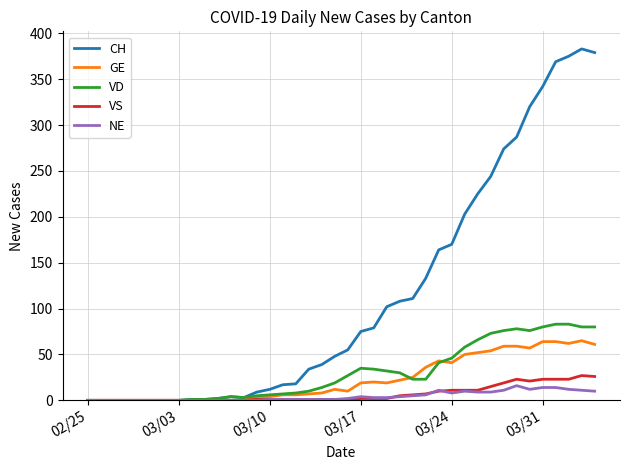

Does the chart display data point markers on the line(s)?

No